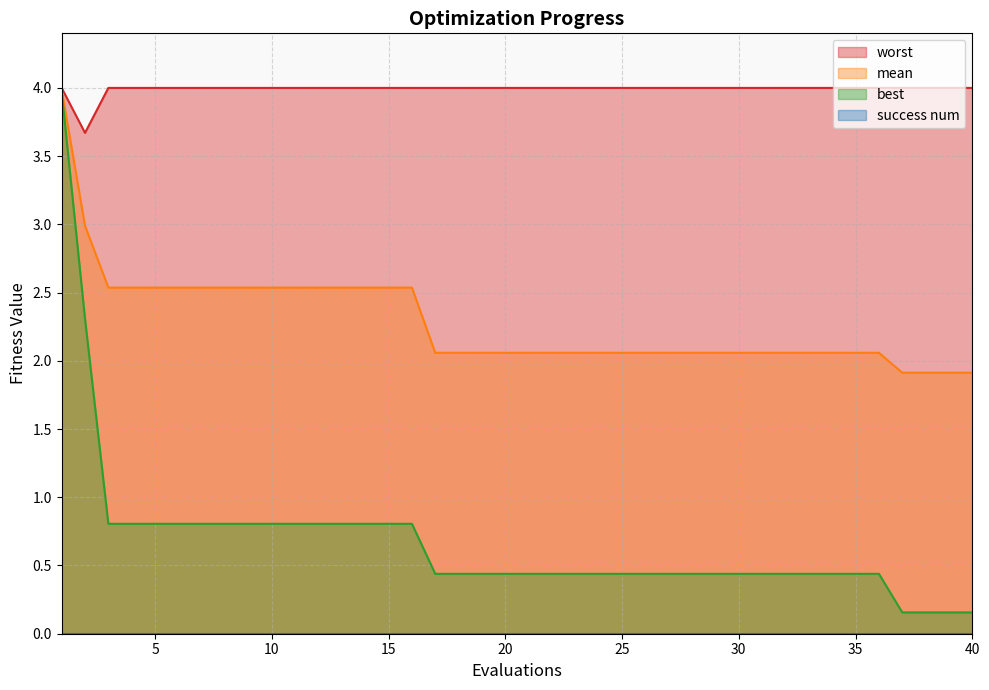

Where is the first local minimum for worst?

2